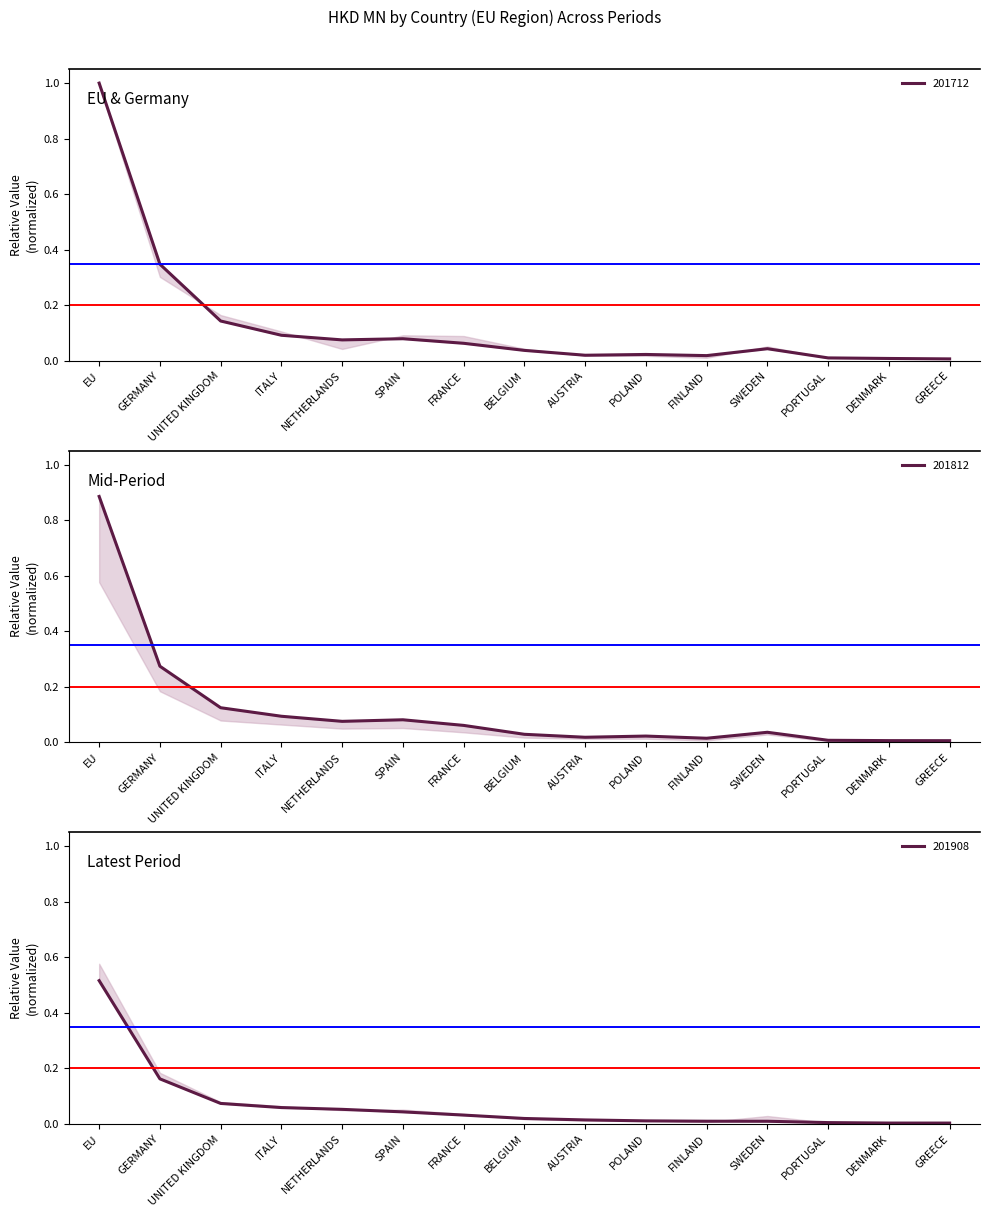

What is the label of the 2nd point from the left?

GERMANY